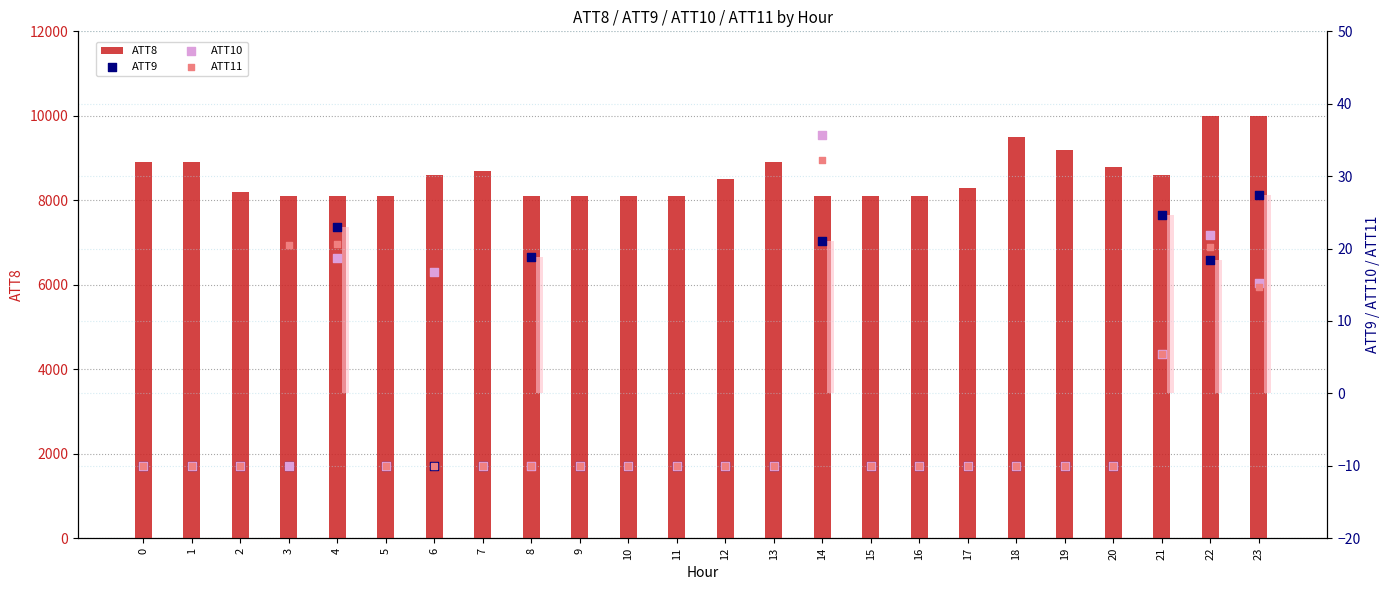

Which series has the largest total across all categories?

ATT8